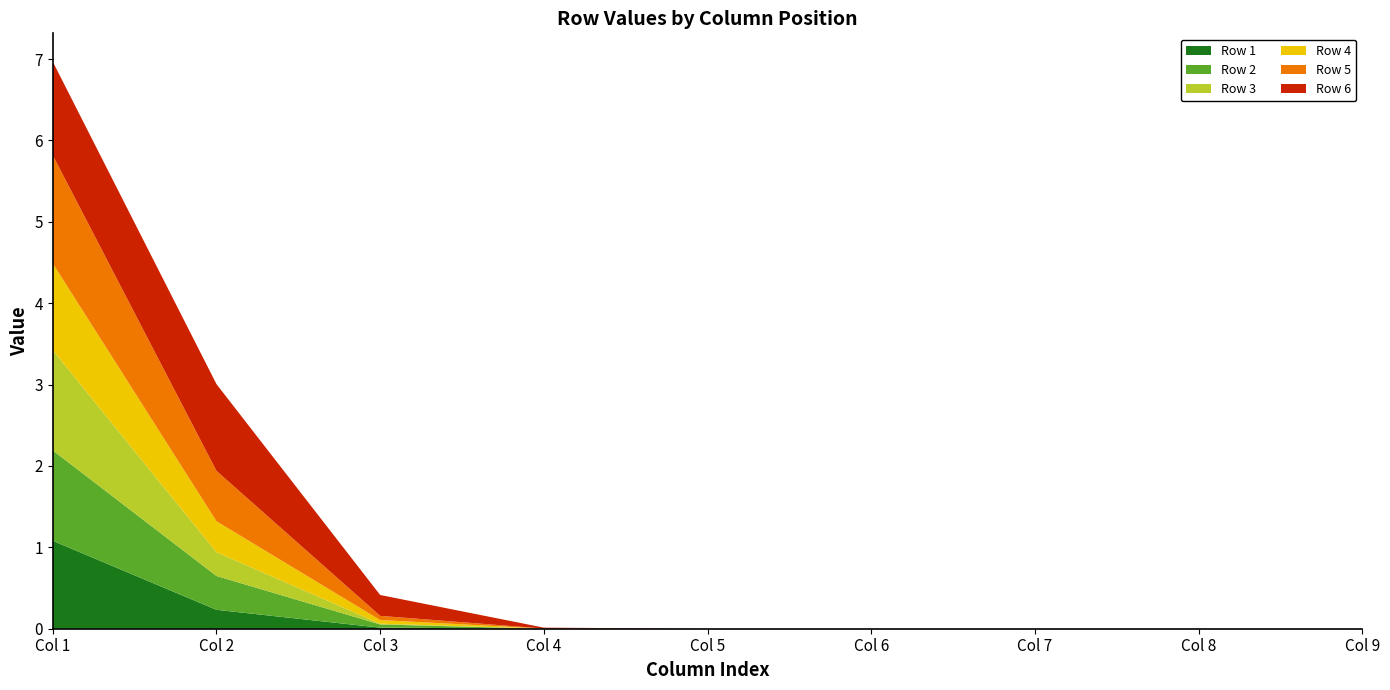

Reading left to right, transcribe all the data shown in this chart.

Row 1: 1.1	0.2	0.0	0.0	0.0	0.0	0.0	0.0	0.0
Row 2: 1.1	0.4	0.0	0.0	0.0	0.0	0.0	0.0	0.0
Row 3: 1.2	0.3	0.0	0.0	0.0	0.0	0.0	0.0	0.0
Row 4: 1.1	0.4	0.0	0.0	0.0	0.0	0.0	0.0	0.0
Row 5: 1.3	0.6	0.1	0.0	0.0	0.0	0.0	0.0	0.0
Row 6: 1.1	1.1	0.3	0.0	0.0	0.0	0.0	0.0	0.0